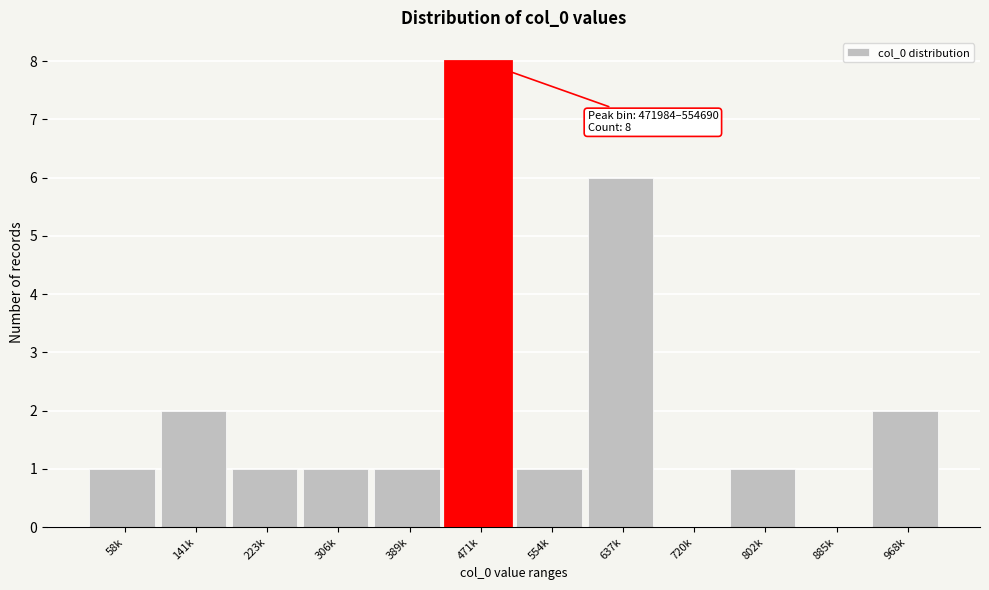

Reading left to right, what are all the values shown in this chart?

58k=1	141k=2	223k=1	306k=1	389k=1	471k=8	554k=1	637k=6	720k=0	802k=1	885k=0	968k=2